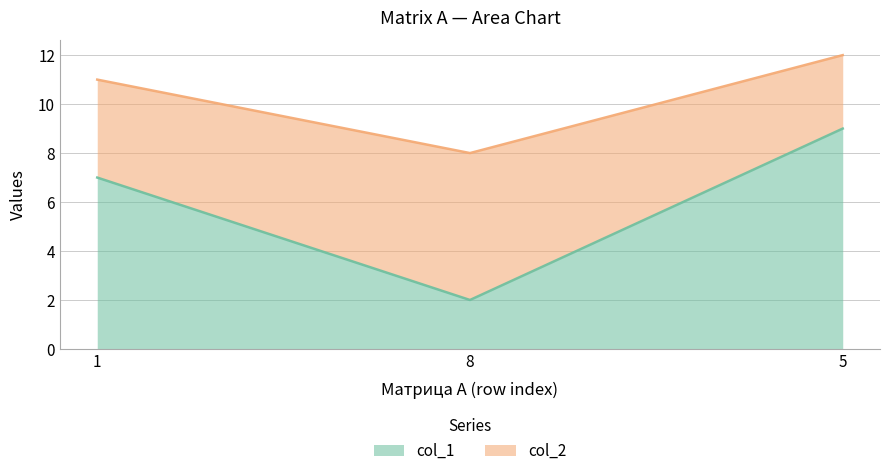

Rank the series by their maximum value, from highest to lowest.

col_2, col_1